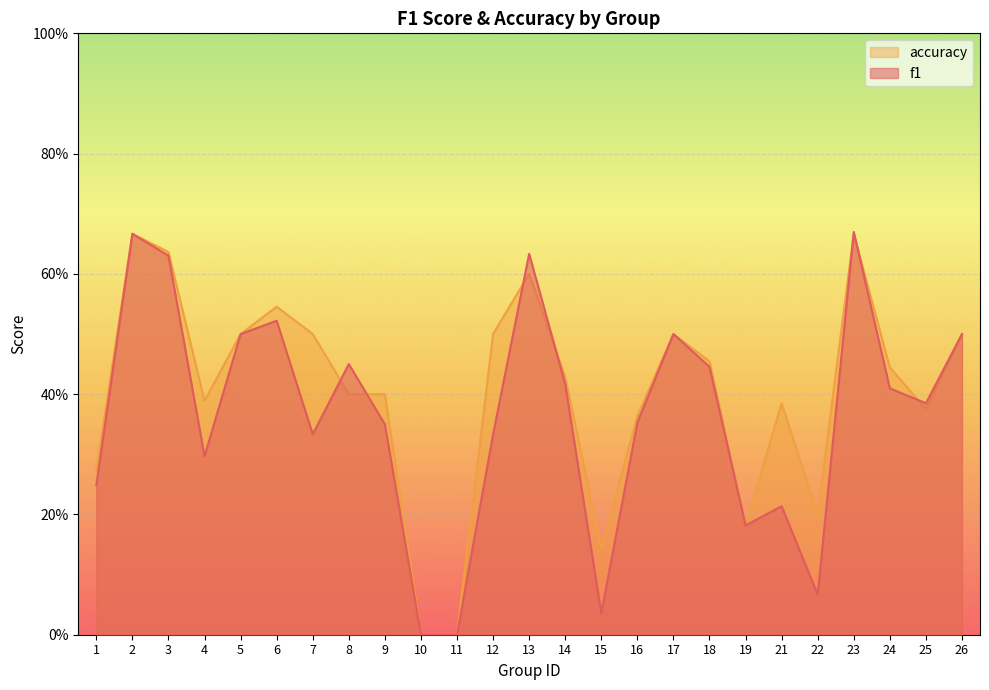

What are all the series names shown in the legend?

accuracy, f1